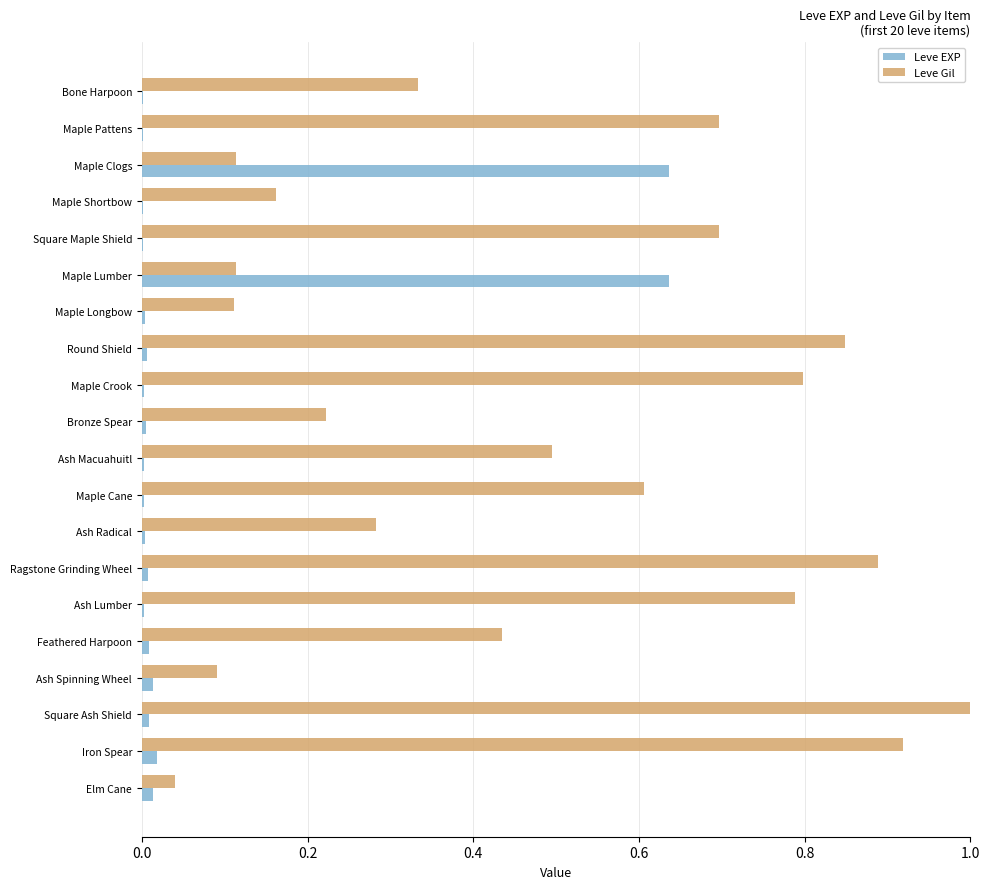

The value of Leve Gil at Ash Lumber is 1.3. True or false?

False